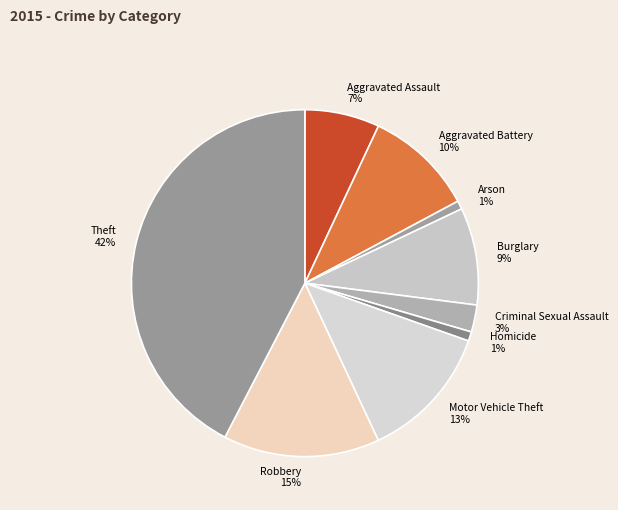

Which category has the biggest portion of the pie?

Theft